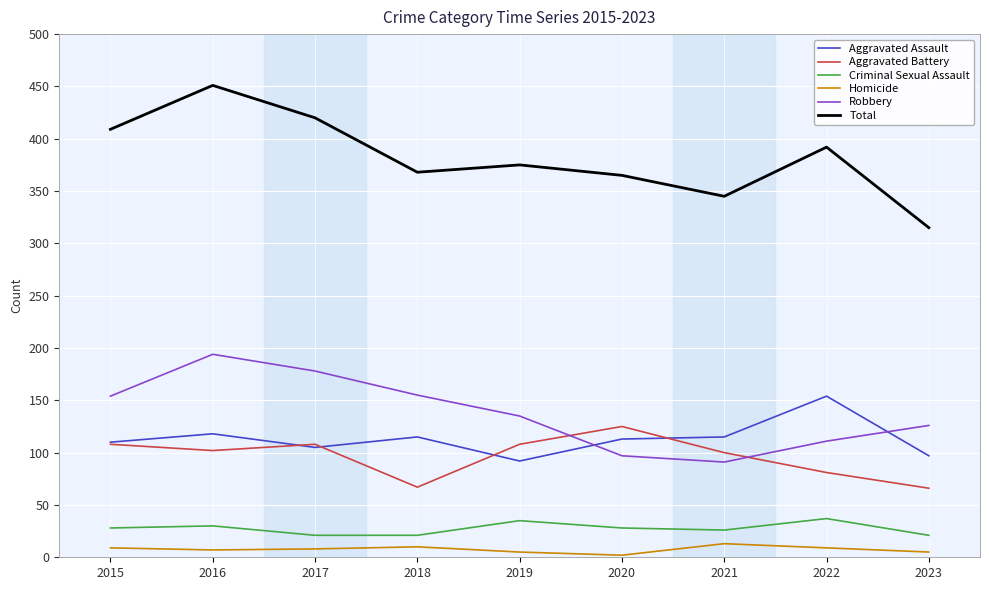

Count the number of data series in this chart.

6